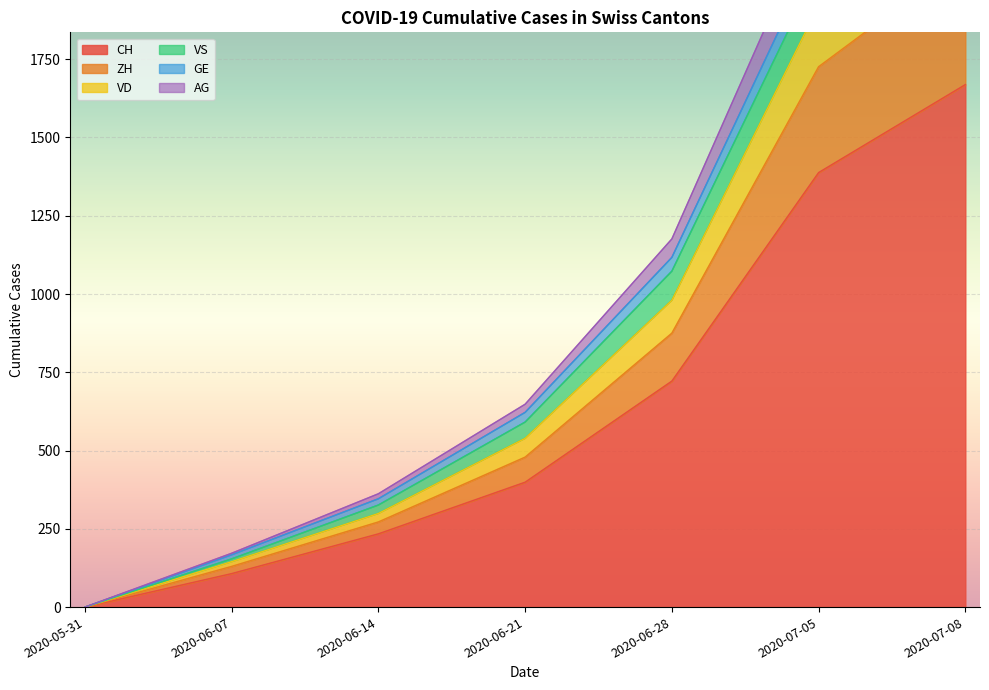

Where is CH nearest to the value 834?

2020-06-28